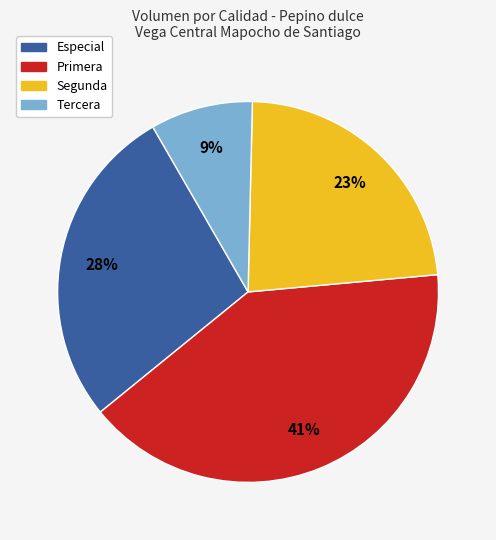

Between Segunda and Especial, which is larger?

Especial